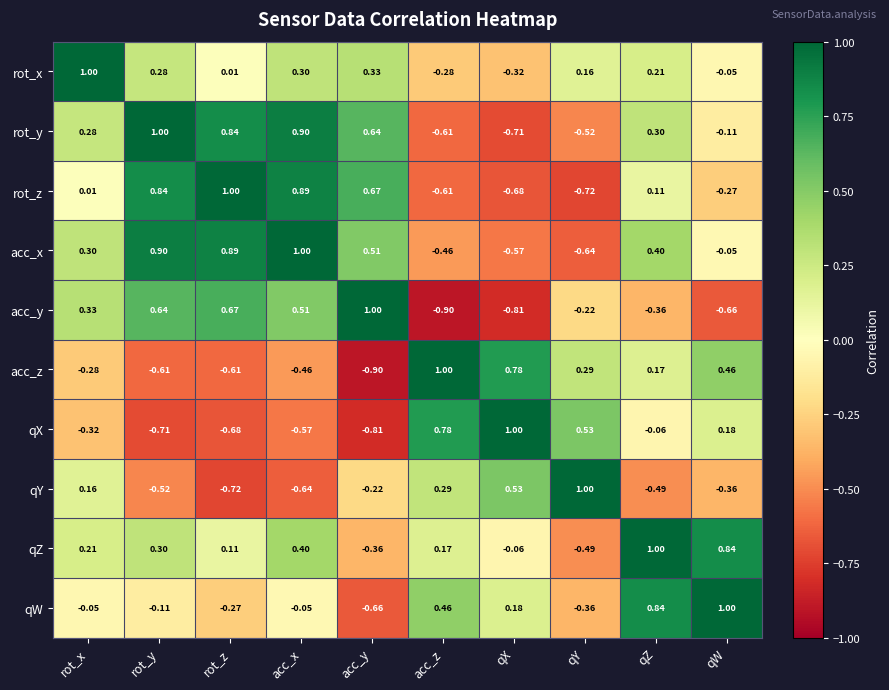

Which category has the lowest value in the acc_z series?

acc_y